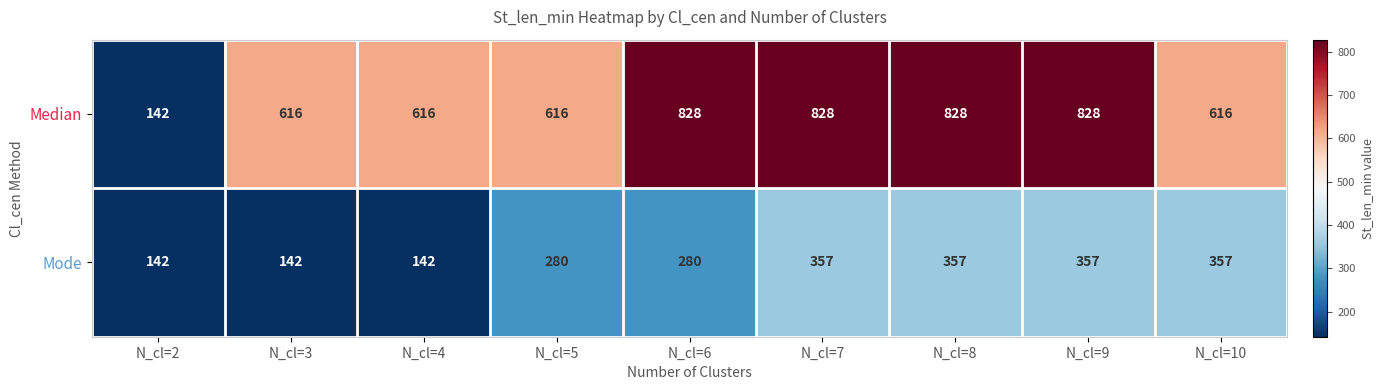

How many categories are shown in the chart?

9